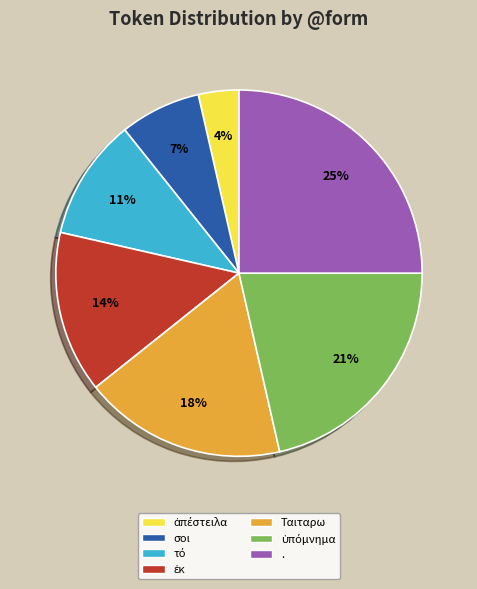

What is the ratio of the value at σοι to the value at Ταιταρω?

0.4